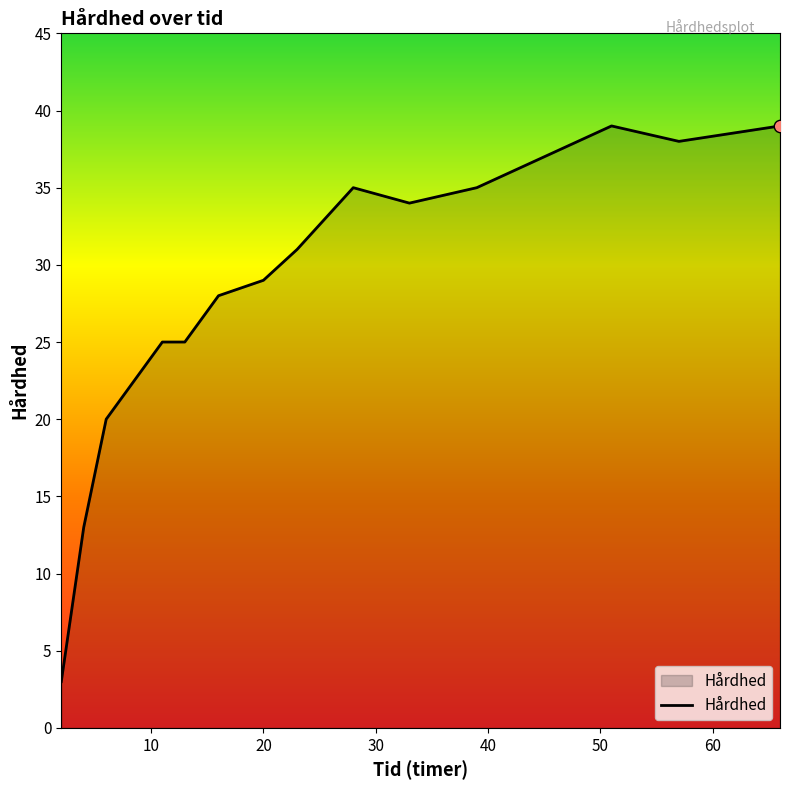

What is the minimum value shown in the chart?

3